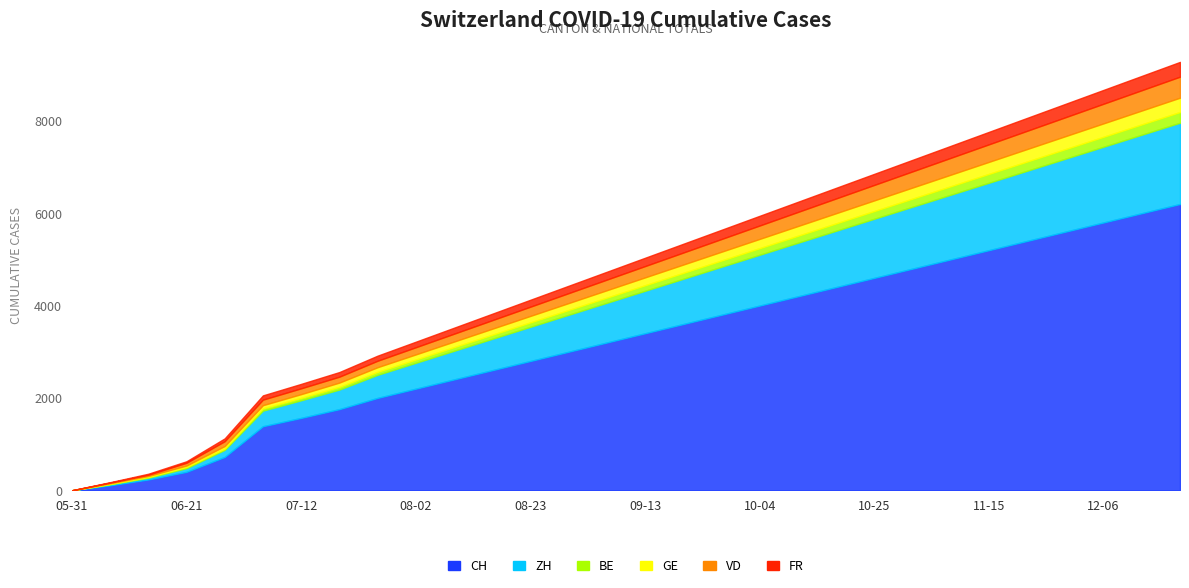

How many values in the BE series exceed 120?

14